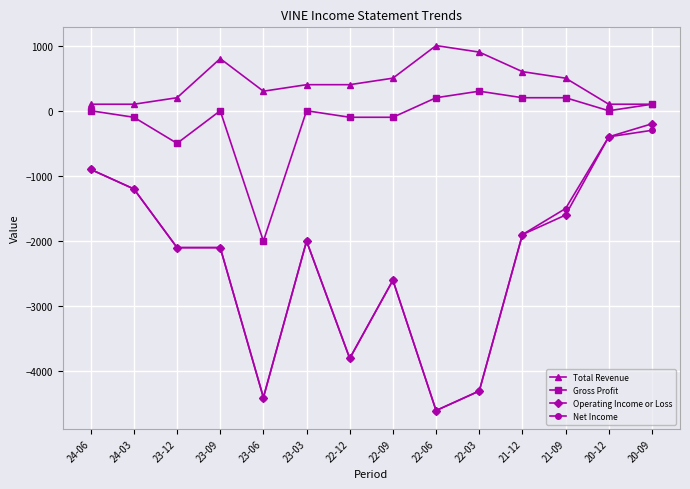

True or false: Operating Income or Loss and Total Revenue cross at least once.

False